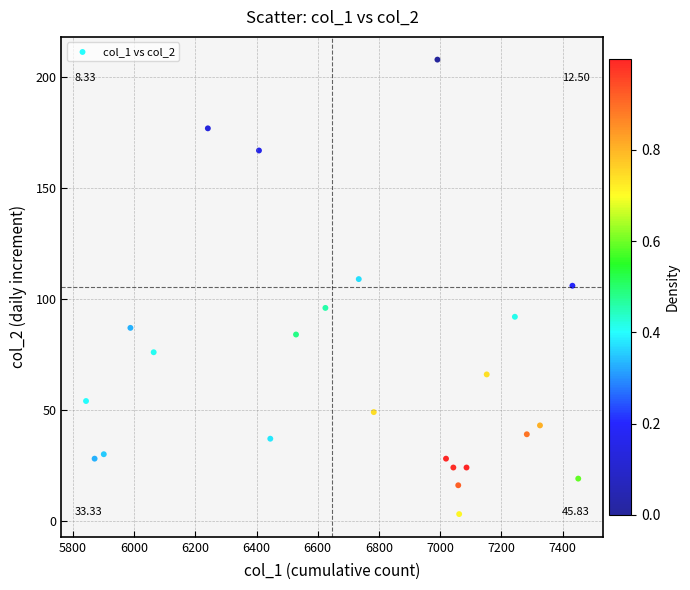

What is the range of Y values (max minus min)?

205